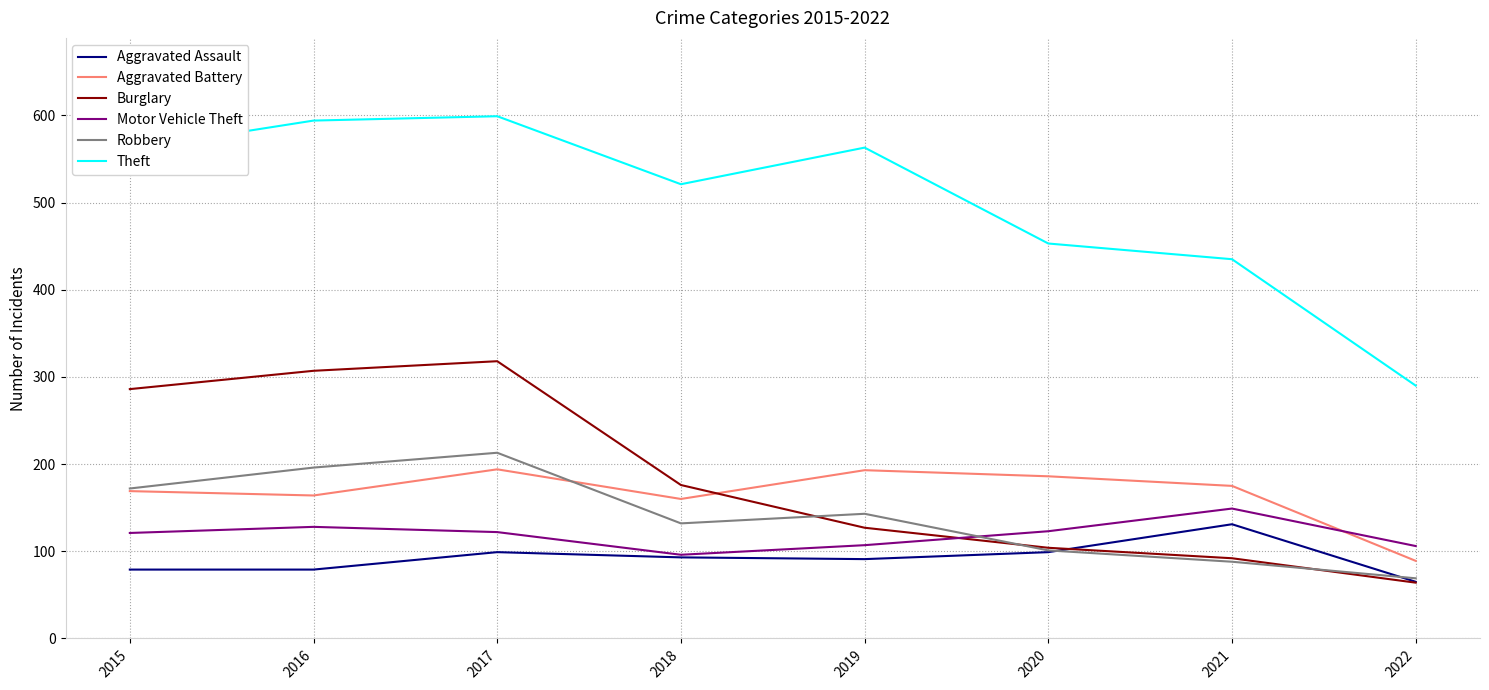

Between which two adjacent categories do Burglary and Aggravated Battery first intersect?

2018 and 2019